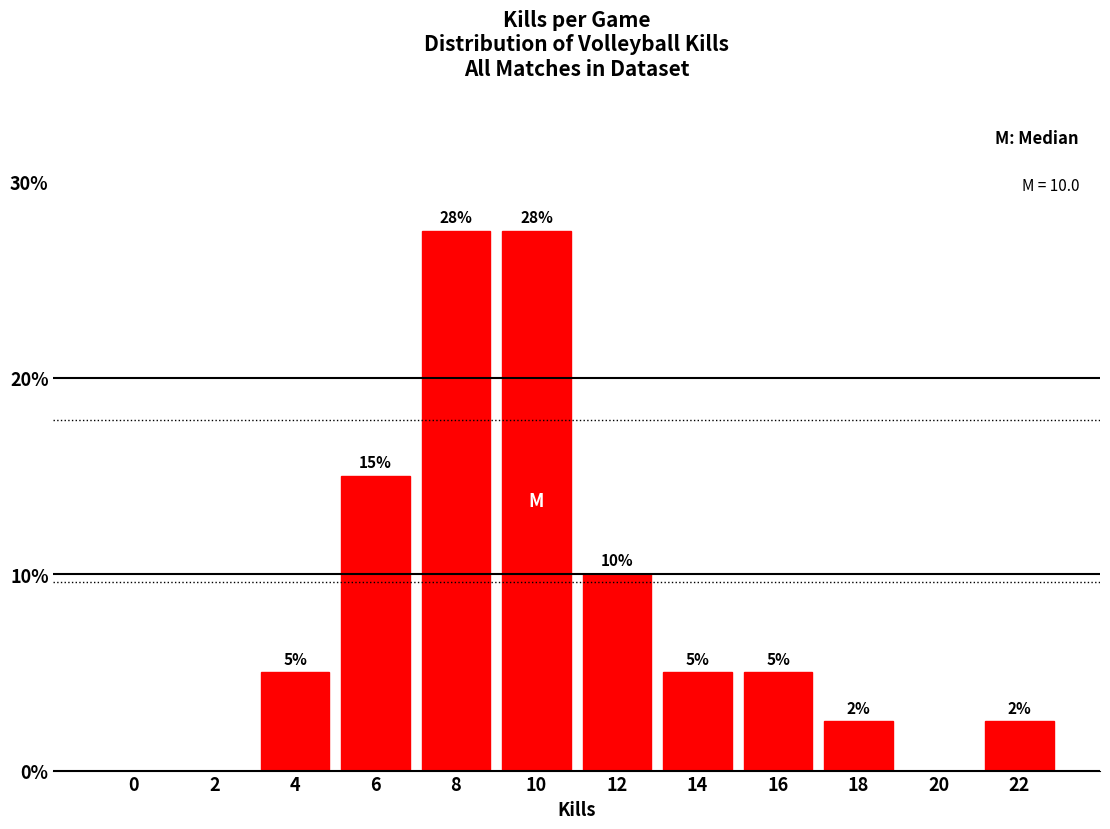

What is the maximum value shown in the chart?

27.5